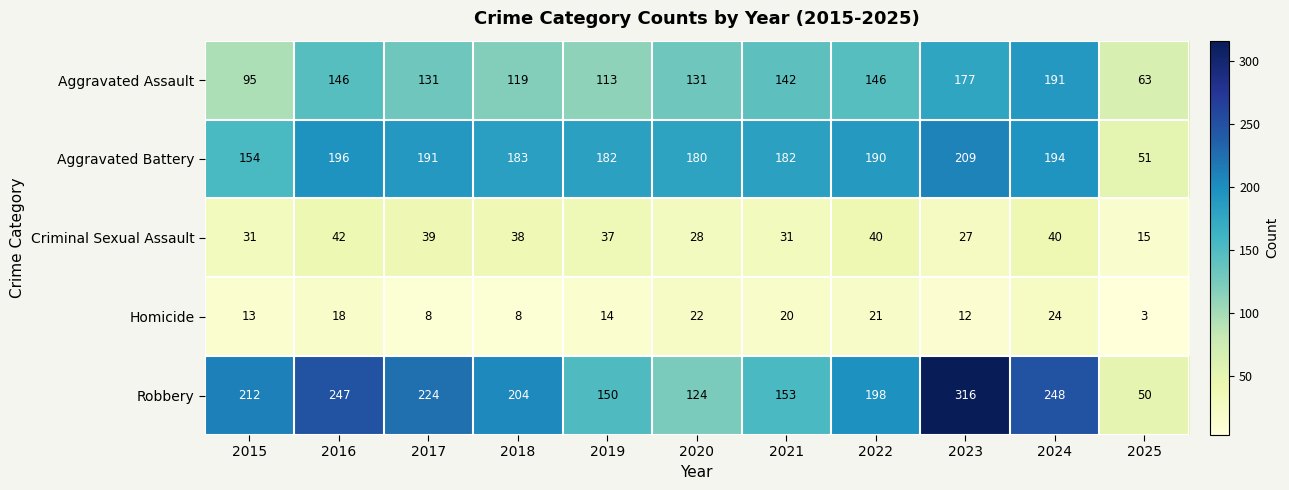

What is the difference between the second highest and second lowest values in the Criminal Sexual Assault series?

13